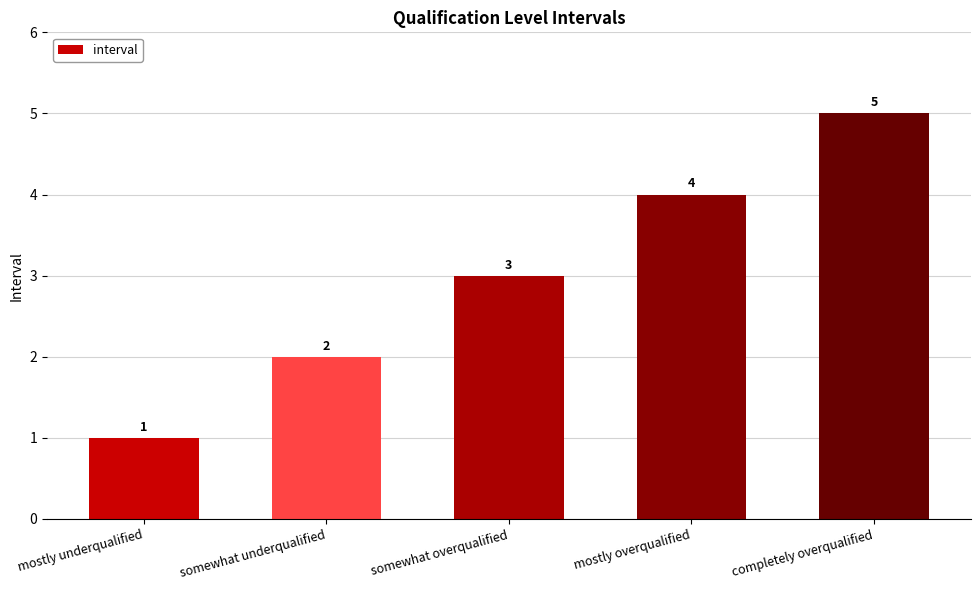

Count the number of categories in the chart.

5